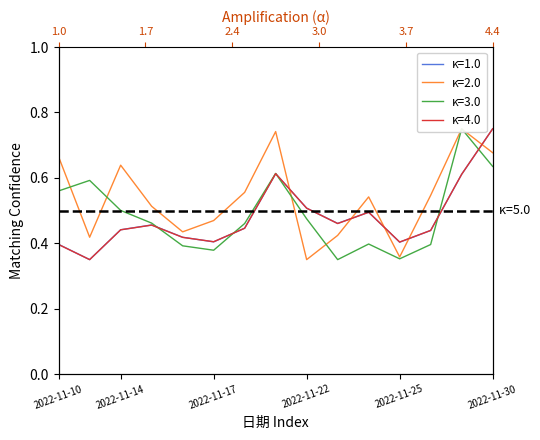

The value of 市盈率 at 2022-11-21 is 0.3. True or false?

False